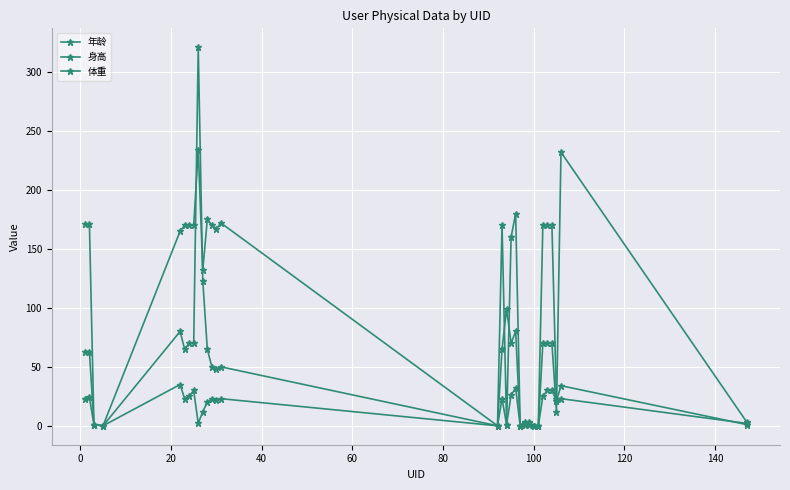

Which series has the largest range (max minus min)?

体重